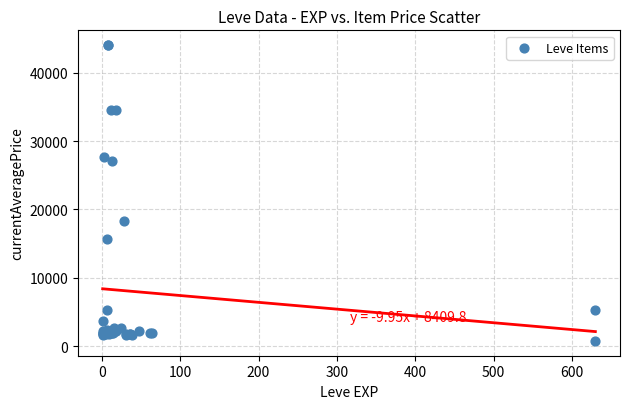

What Y value in the scatter plot is closest to 22400?

18348